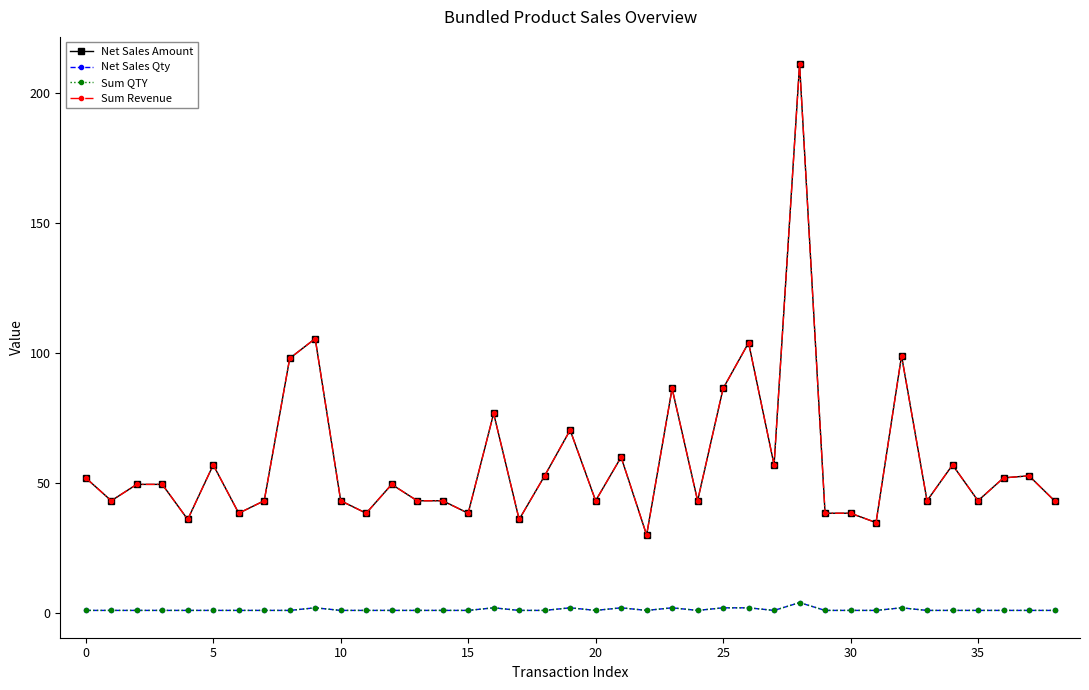

Is this an area chart (filled region under the line)?

No